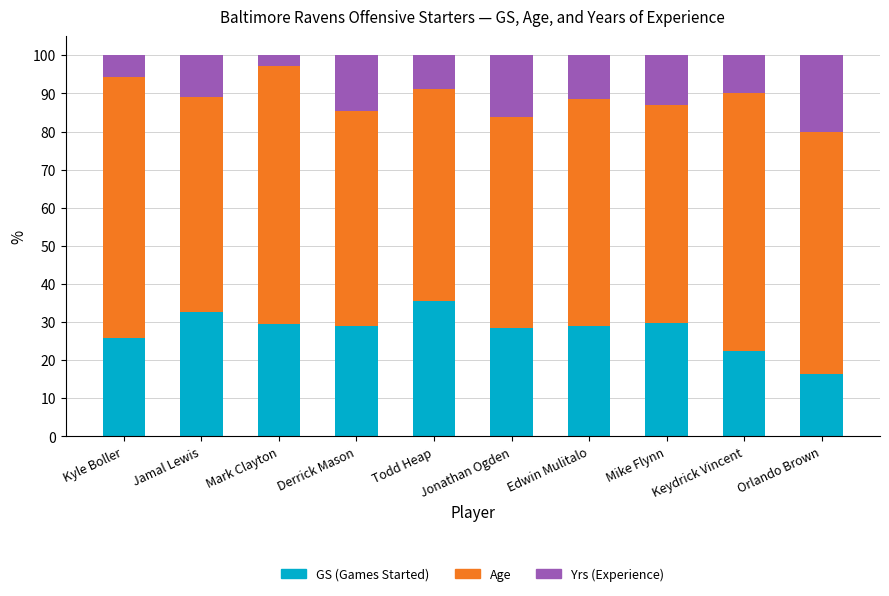

What is the total value across all series at Mike Flynn?

100.0